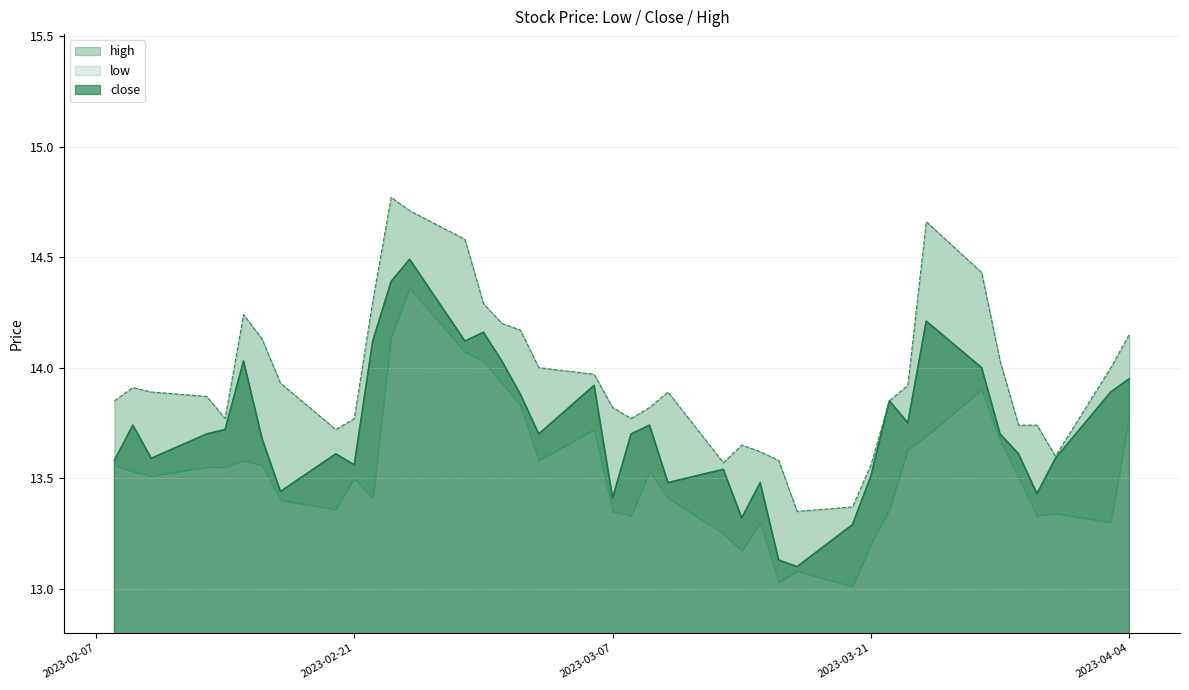

At how many categories does at least one series exceed 13?

40